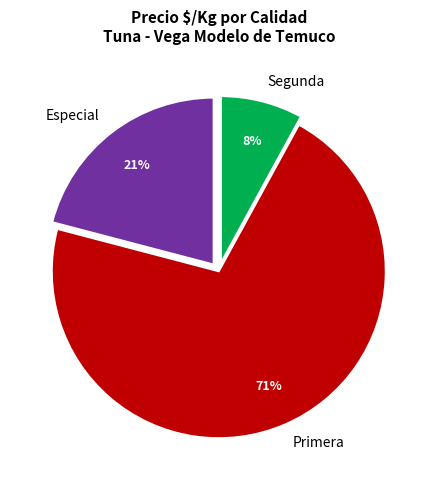

To the nearest percent, what is the combined percentage of Especial and Segunda?

29%